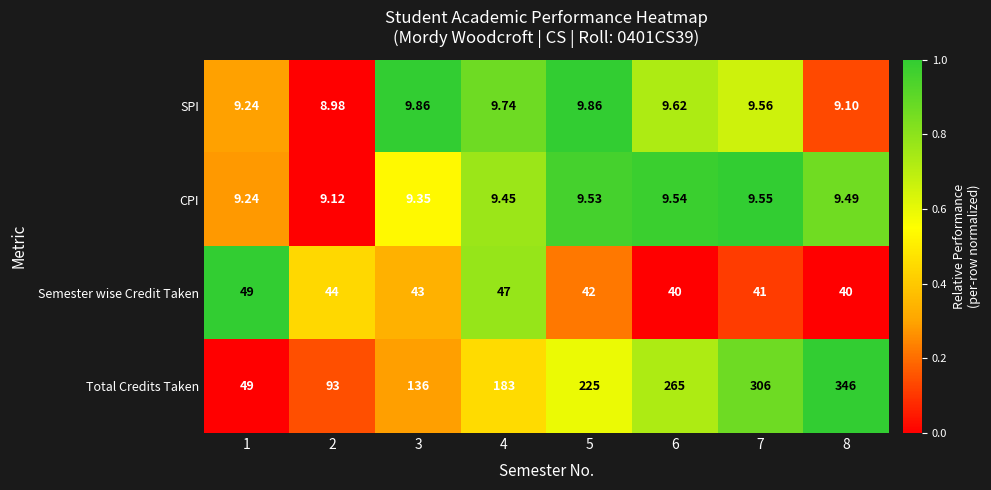

Which series has the largest total across all categories?

Total Credits Taken